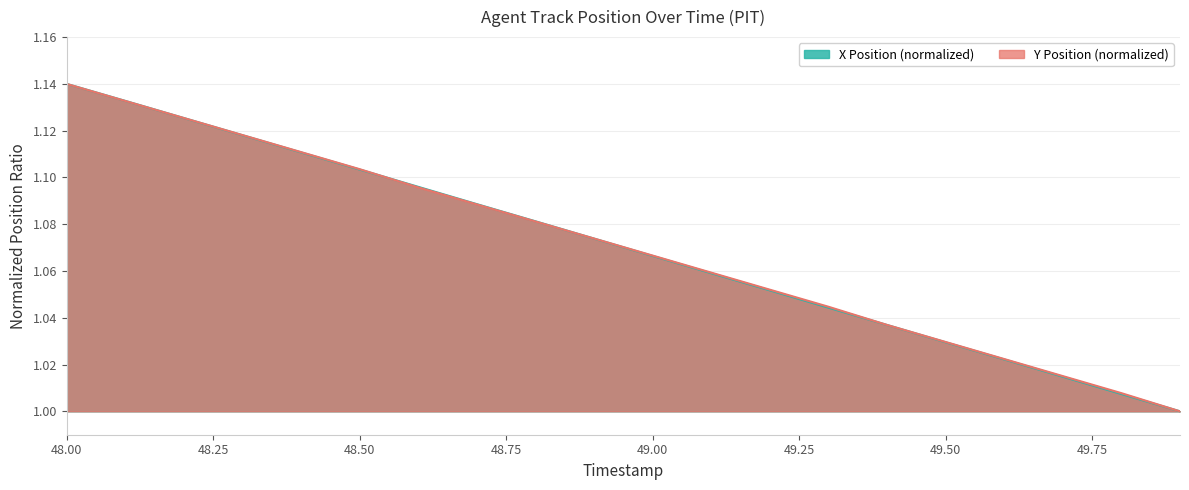

At how many categories does at least one series exceed 1?

19